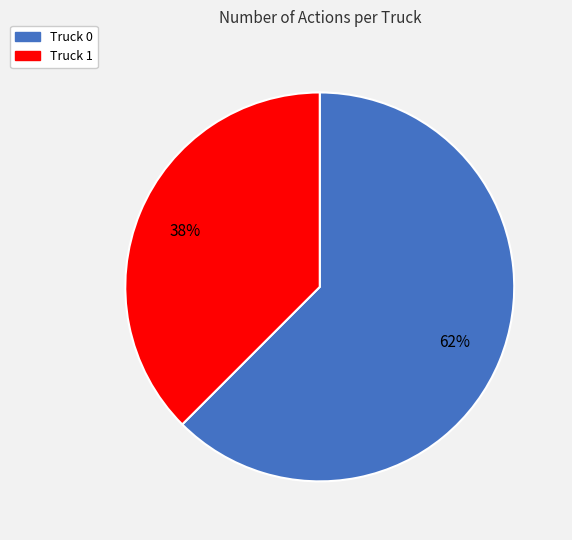

Between Truck 1 and Truck 0, which is larger?

Truck 0